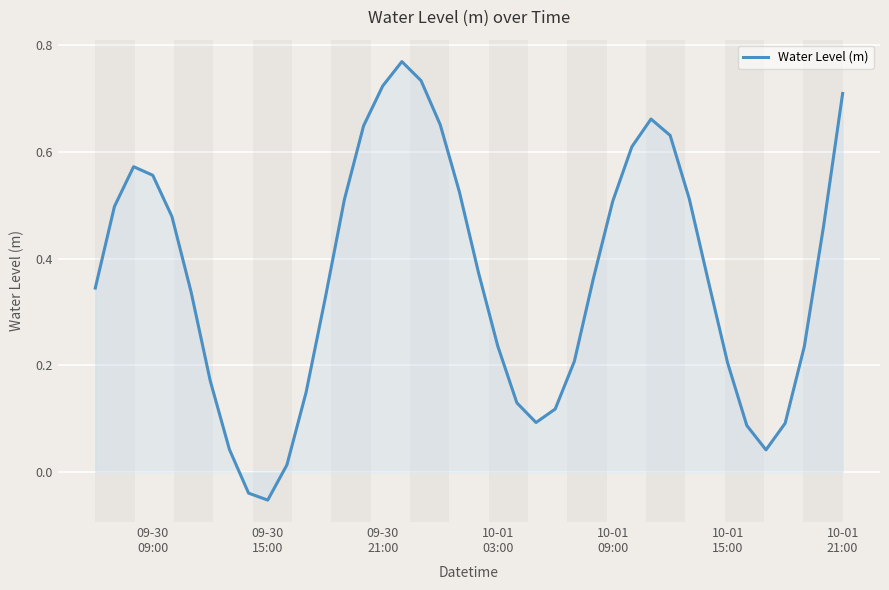

Which category has the lowest value across all series?

09-30
15:00